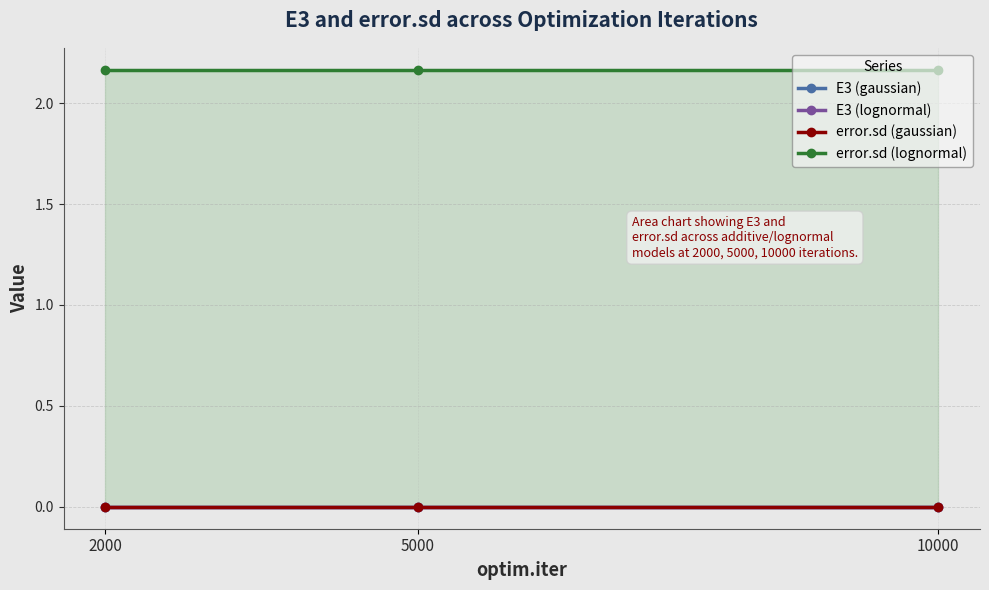

What are all the series names shown in the legend?

E3 (gaussian), E3 (lognormal), error.sd (gaussian), error.sd (lognormal)